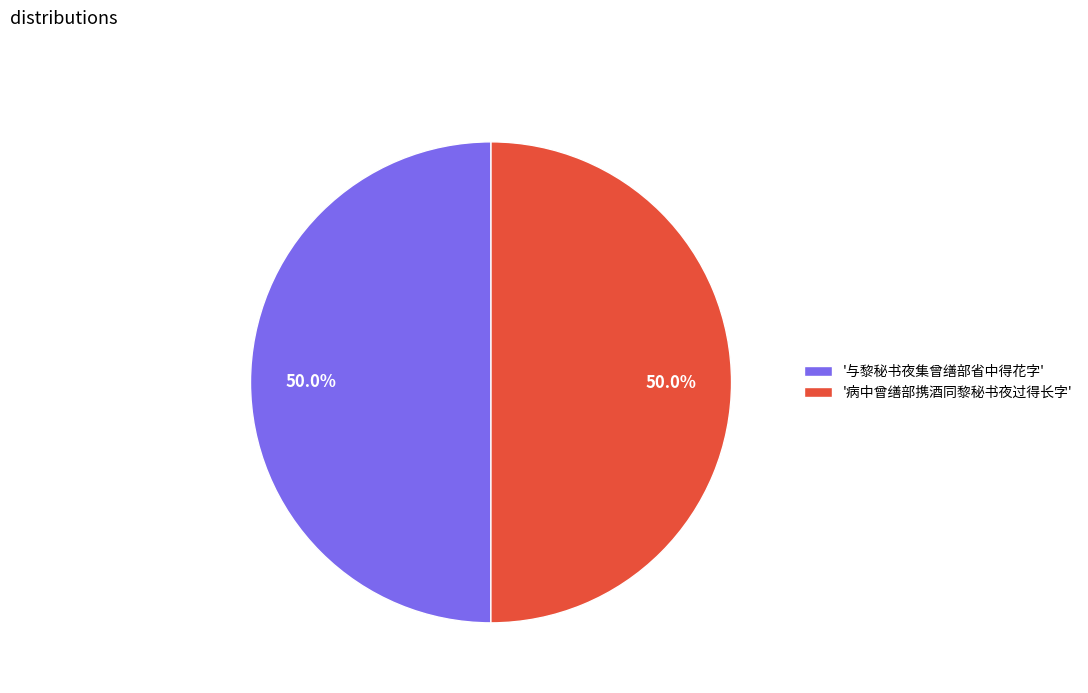

Approximately how many times larger is the value at '与黎秘书夜集曾缮部省中得花字' compared to '病中曾缮部携酒同黎秘书夜过得长字'?

1.0